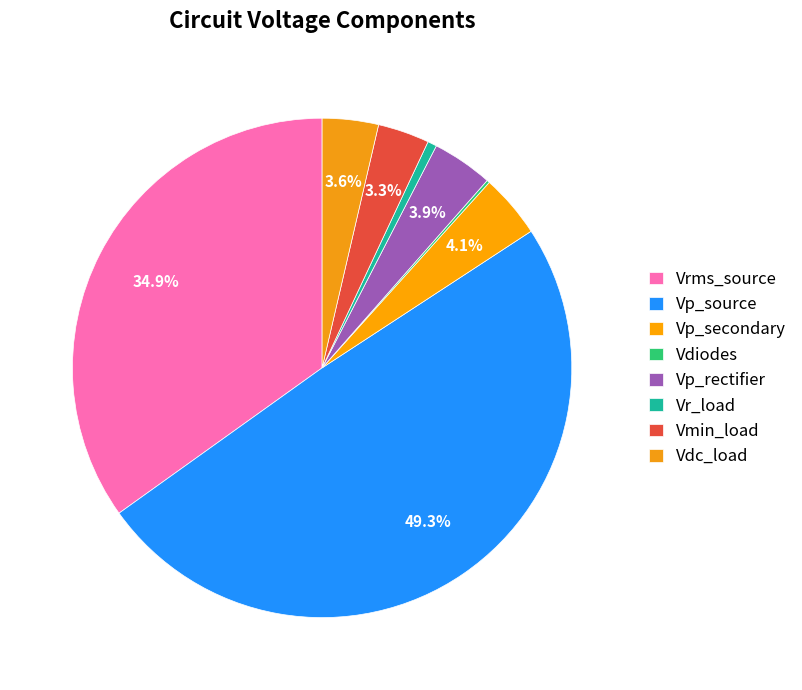

To the nearest percent, what percentage of the pie is Vp_rectifier?

4%